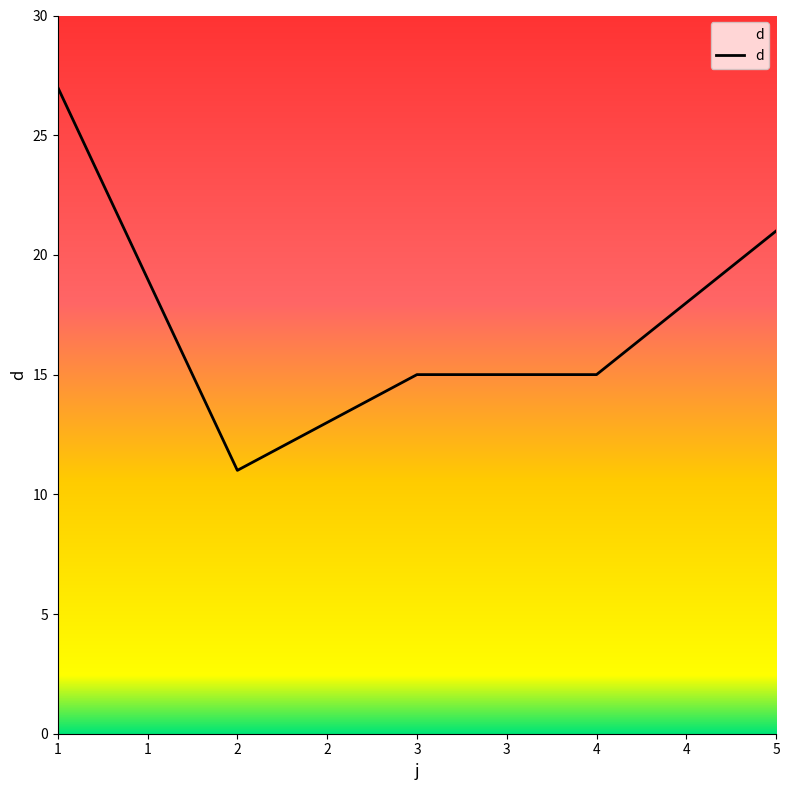

How many values are between 15 and 21?

3